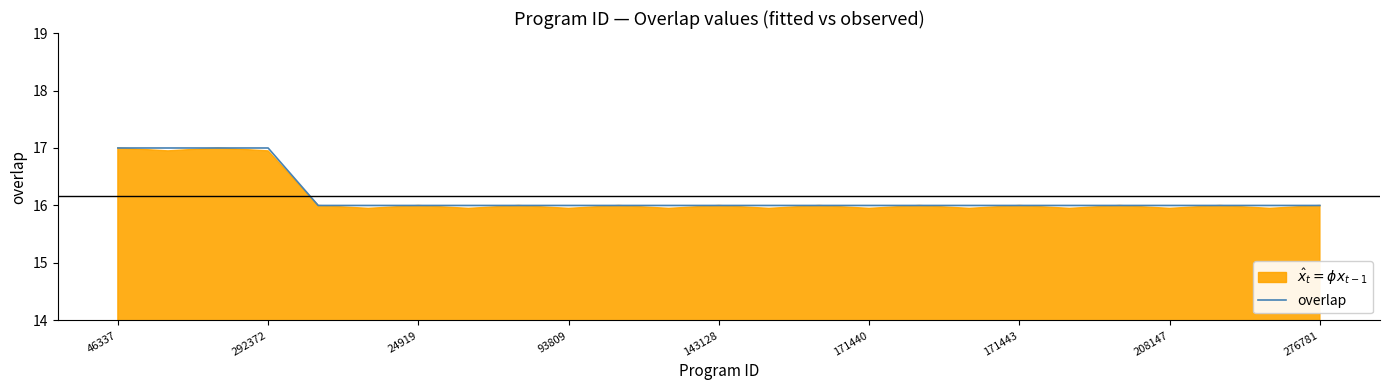

Is it true that overlap equals 4 at 24919?

False